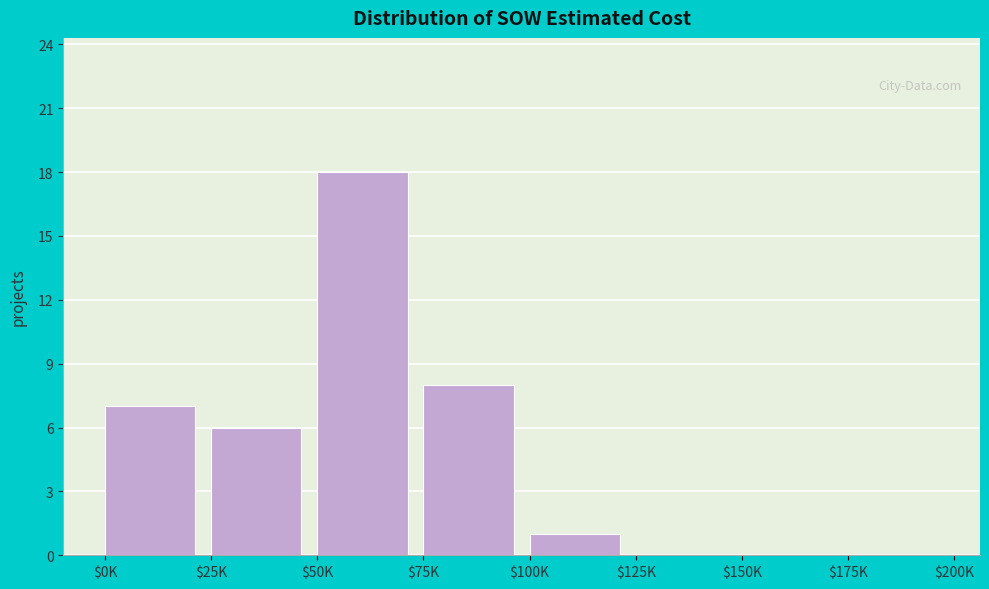

What is the sum of all values?

40